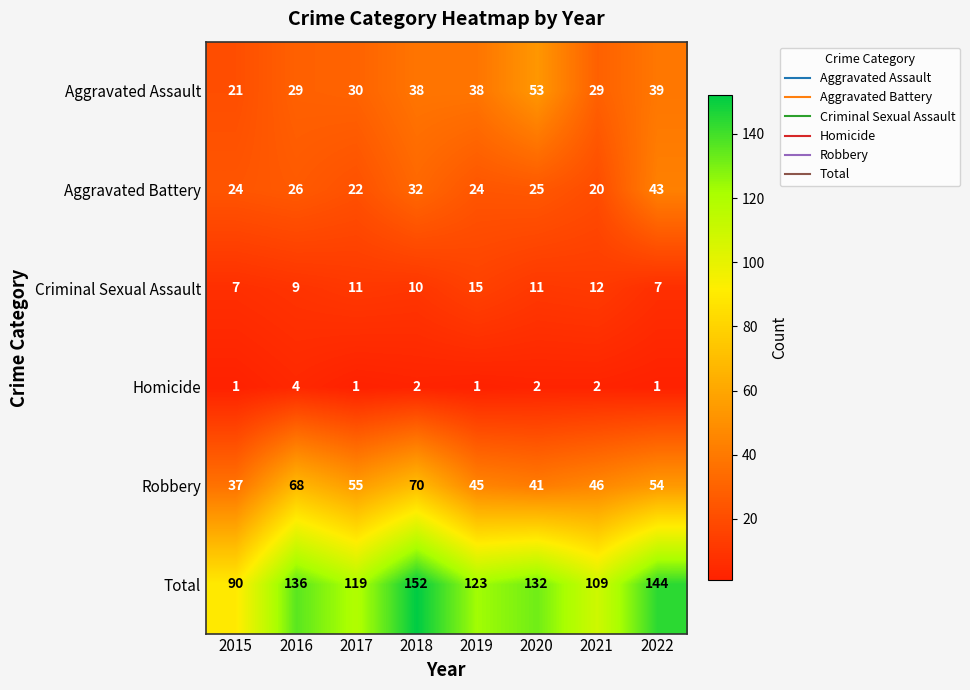

What is the difference between the maximum and second lowest values in the Aggravated Assault series?

24